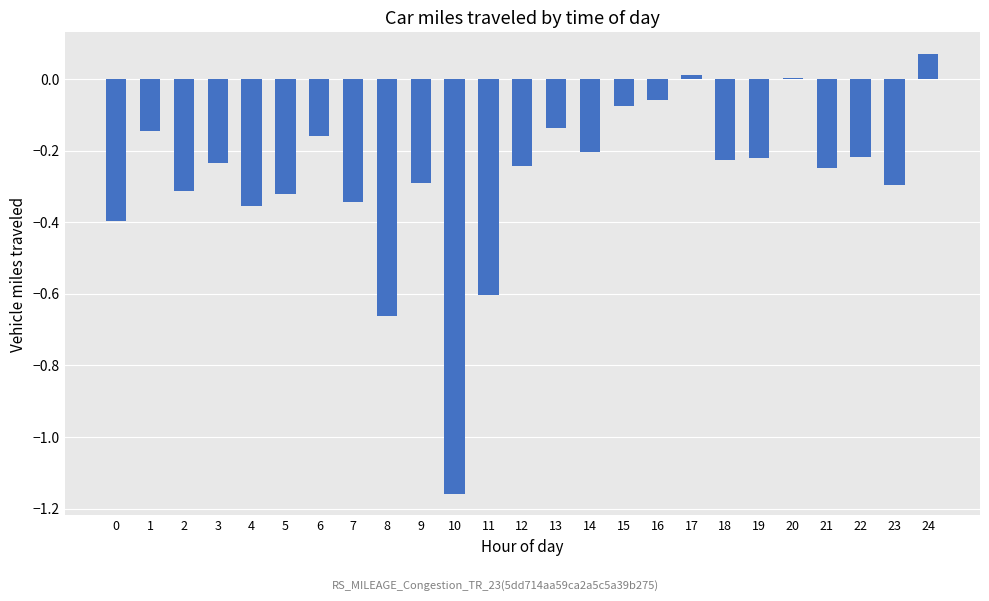

Which category has the highest value across all series?

24